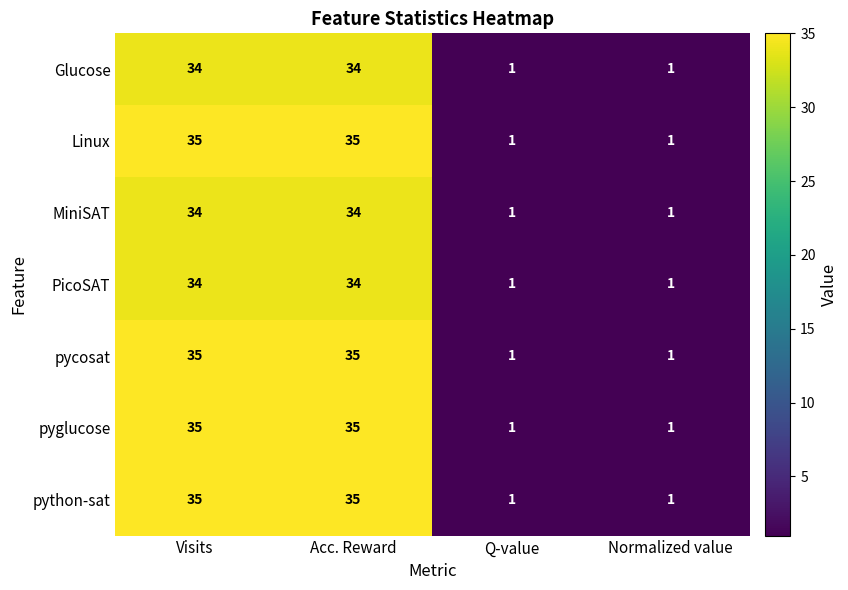

What is the difference between the highest and lowest values at Acc. Reward?

1